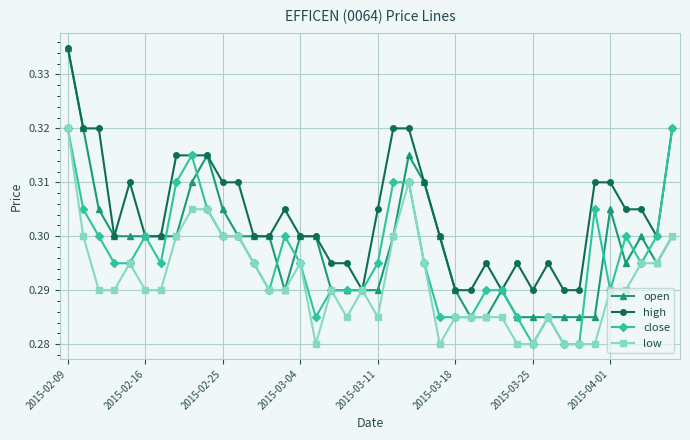

How many lines are shown in the chart?

4